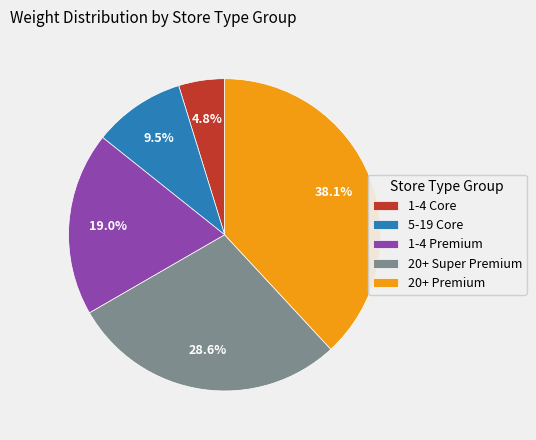

How many slices are in this pie chart?

5